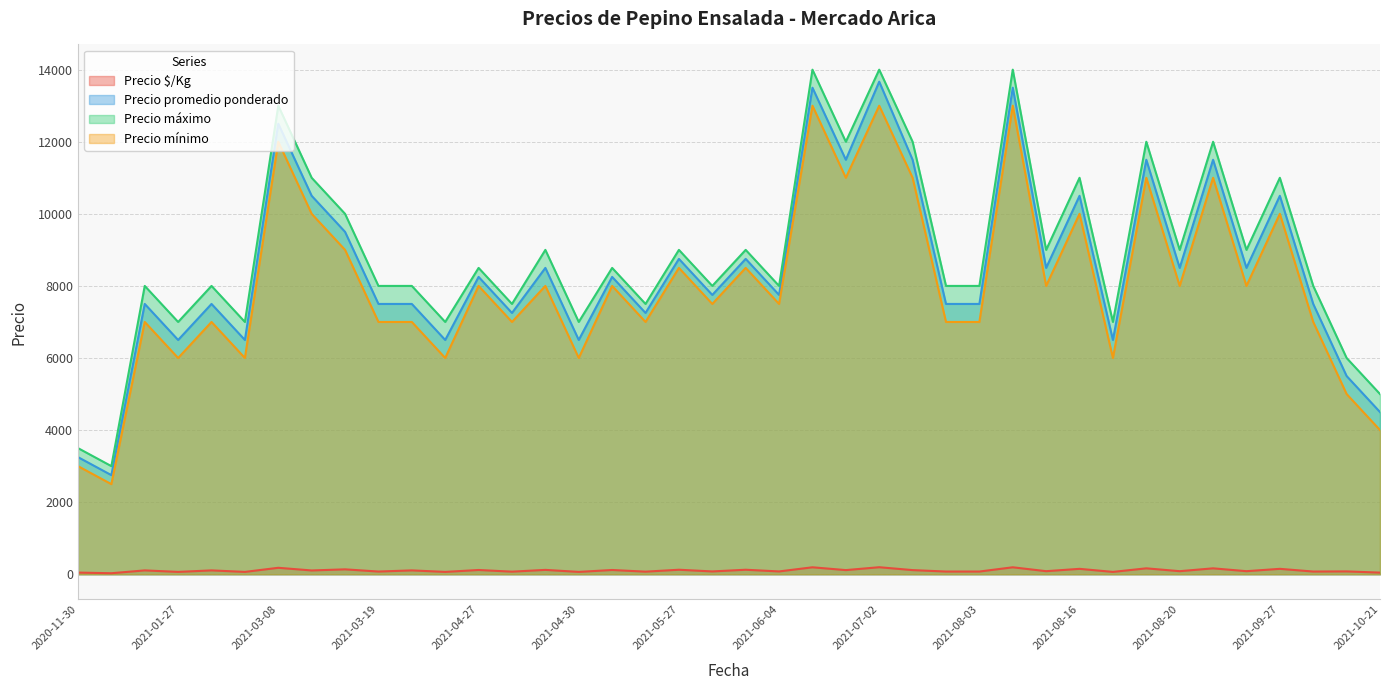

True or false: Precio máximo and Precio mínimo intersect in this chart.

False